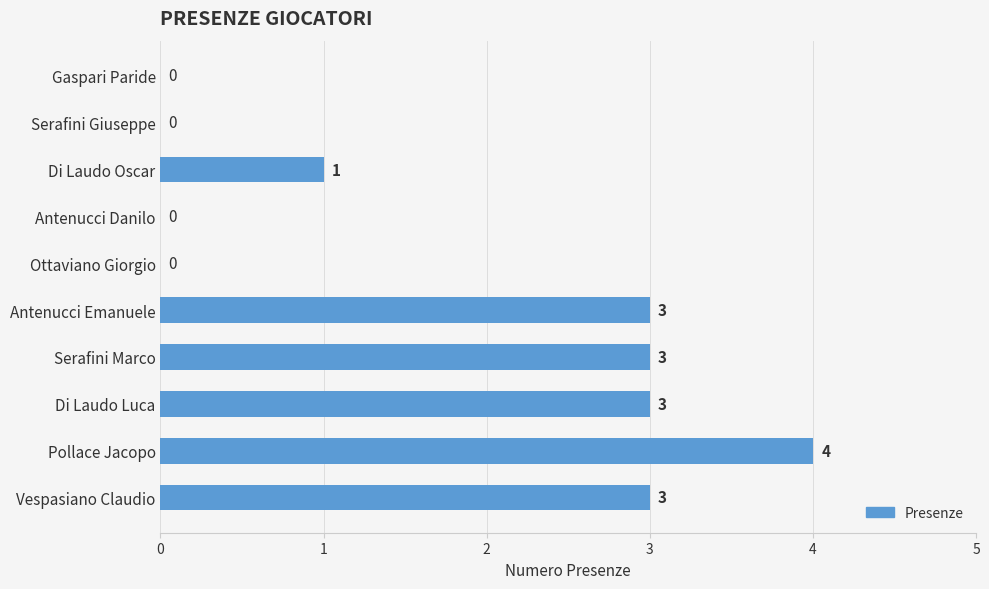

What is the sum of the values at Serafini Marco and Pollace Jacopo?

7